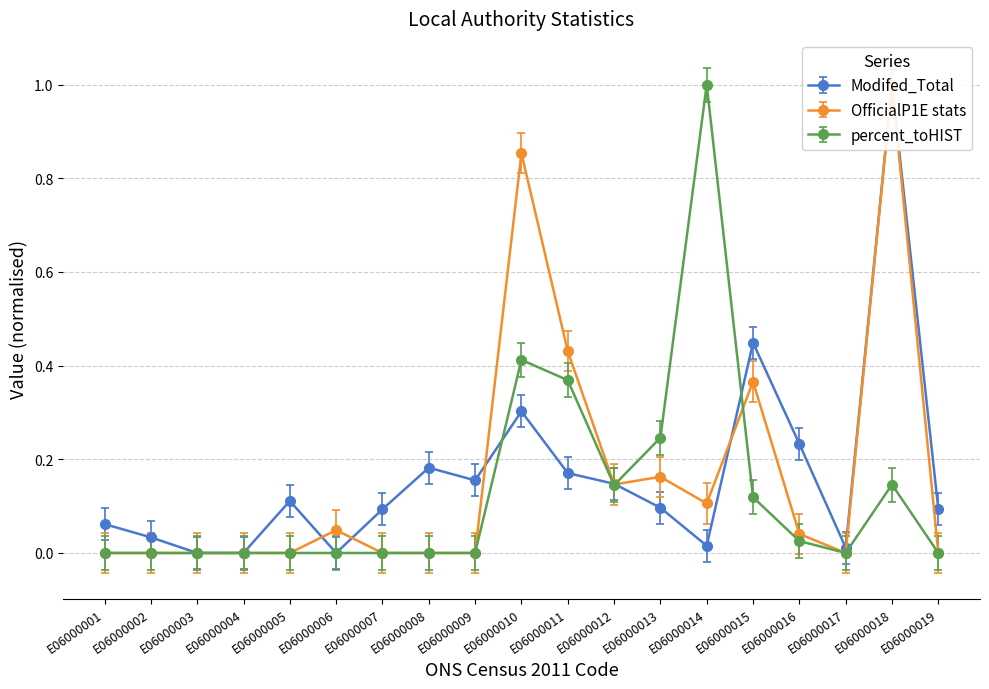

Reading left to right, what are all the values shown in this chart?

Modifed_Total: 0.1	0.0	0.0	0.0	0.1	0.0	0.1	0.2	0.2	0.3	0.2	0.1	0.1	0.0	0.4	0.2	0.0	1.0	0.1
OfficialP1E stats: 0.0	0.0	0.0	0.0	0.0	0.0	0.0	0.0	0.0	0.9	0.4	0.1	0.2	0.1	0.4	0.0	0.0	1.0	0.0
percent_toHIST: 0.0	0.0	0.0	0.0	0.0	0.0	0.0	0.0	0.0	0.4	0.4	0.1	0.2	1.0	0.1	0.0	0.0	0.1	0.0